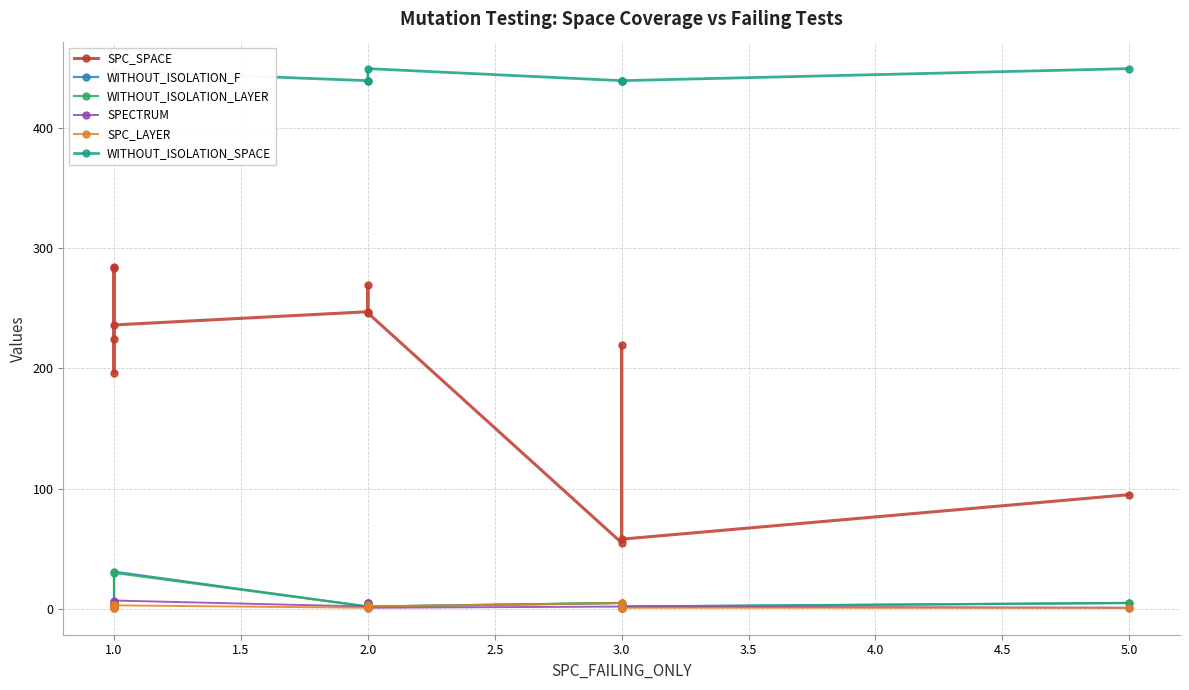

Count the number of categories in the chart.

12